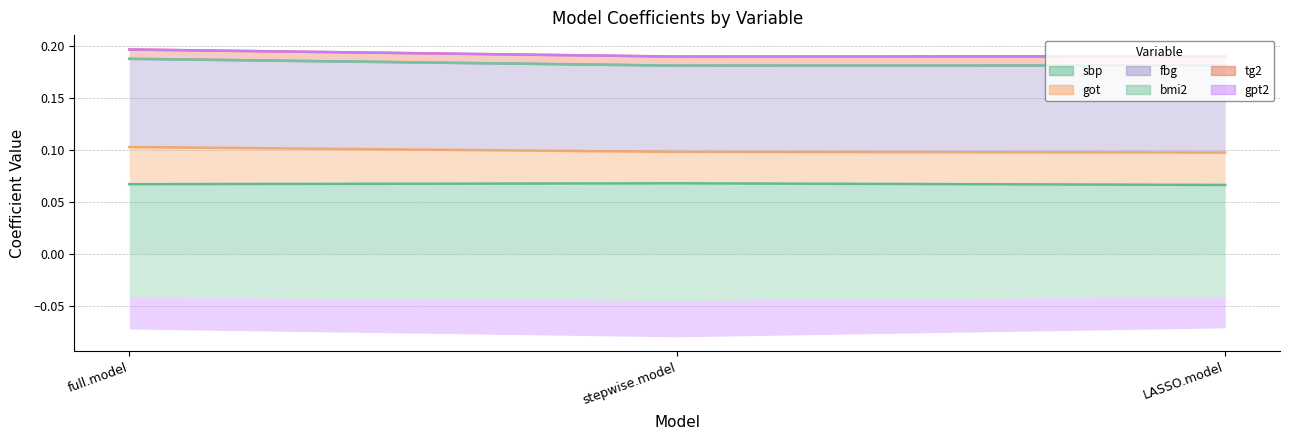

List the series in order of their peak value, highest first.

tg2, gpt2, fbg, bmi2, got, sbp